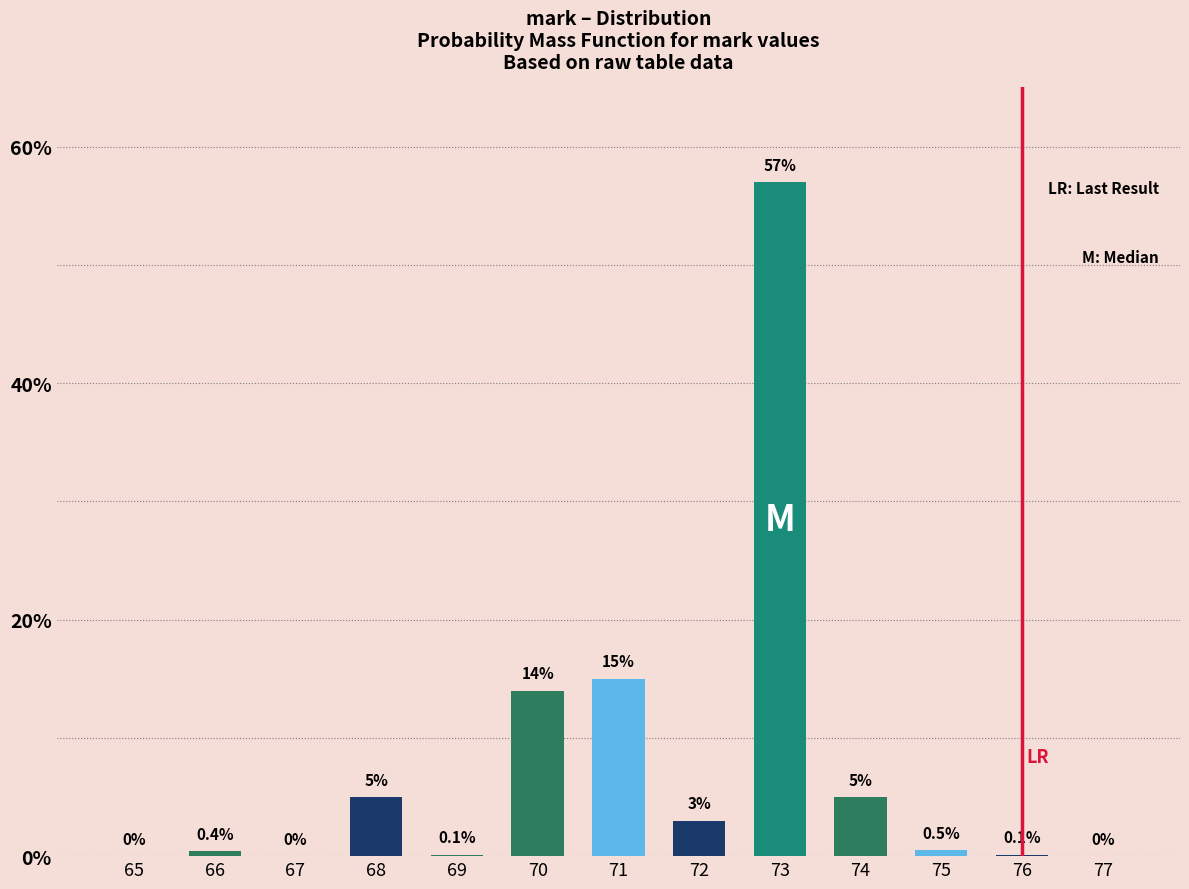

Reading left to right, what are all the values shown in this chart?

65=0.0	66=0.4	67=0.0	68=5.0	69=0.1	70=14.0	71=15.0	72=3.0	73=57.0	74=5.0	75=0.5	76=0.1	77=0.0